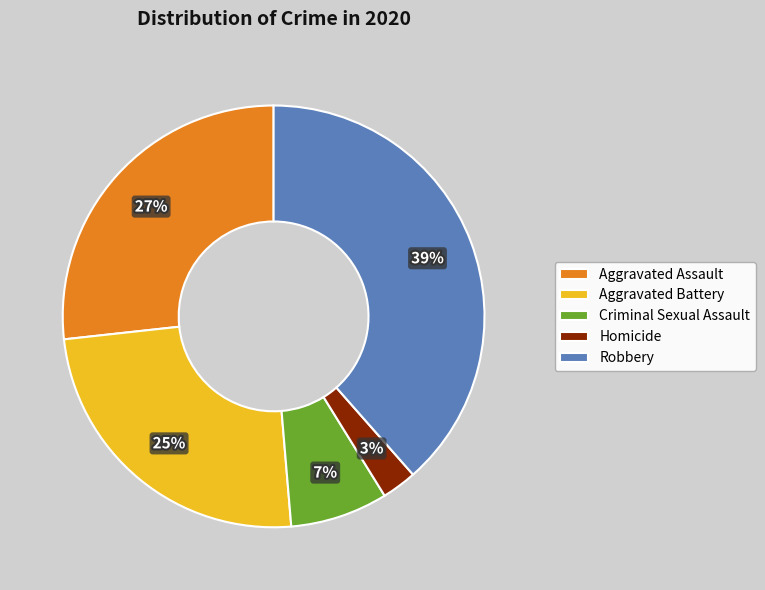

Approximately how many times larger is the value at Criminal Sexual Assault compared to Robbery?

0.2